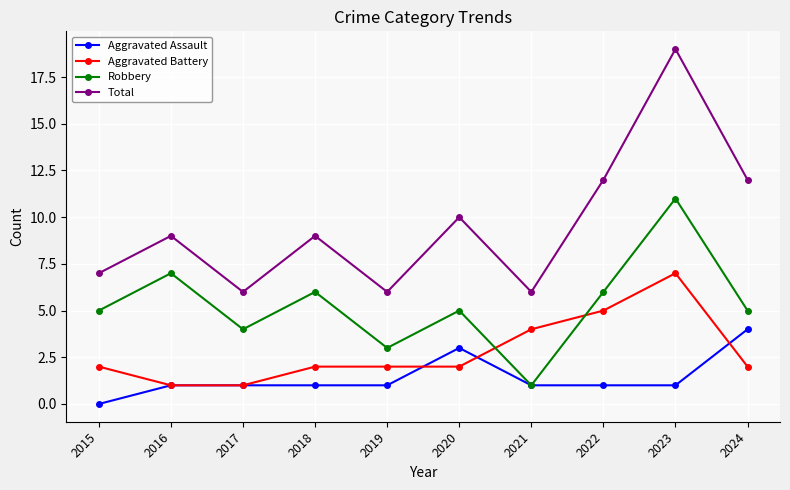

How many lines are shown in the chart?

4